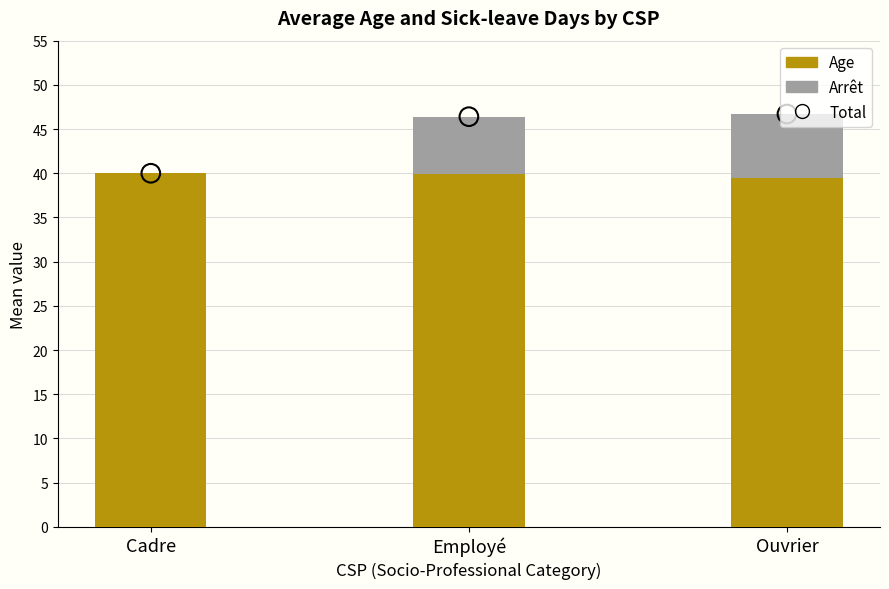

At how many categories does at least one series exceed 4?

3